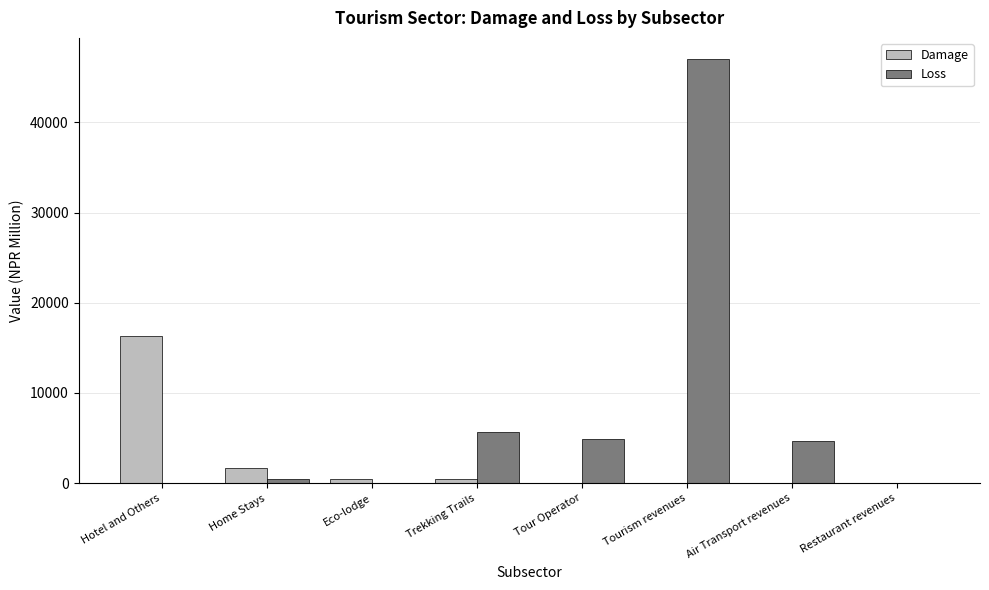

What is the maximum value shown in the chart?

47013